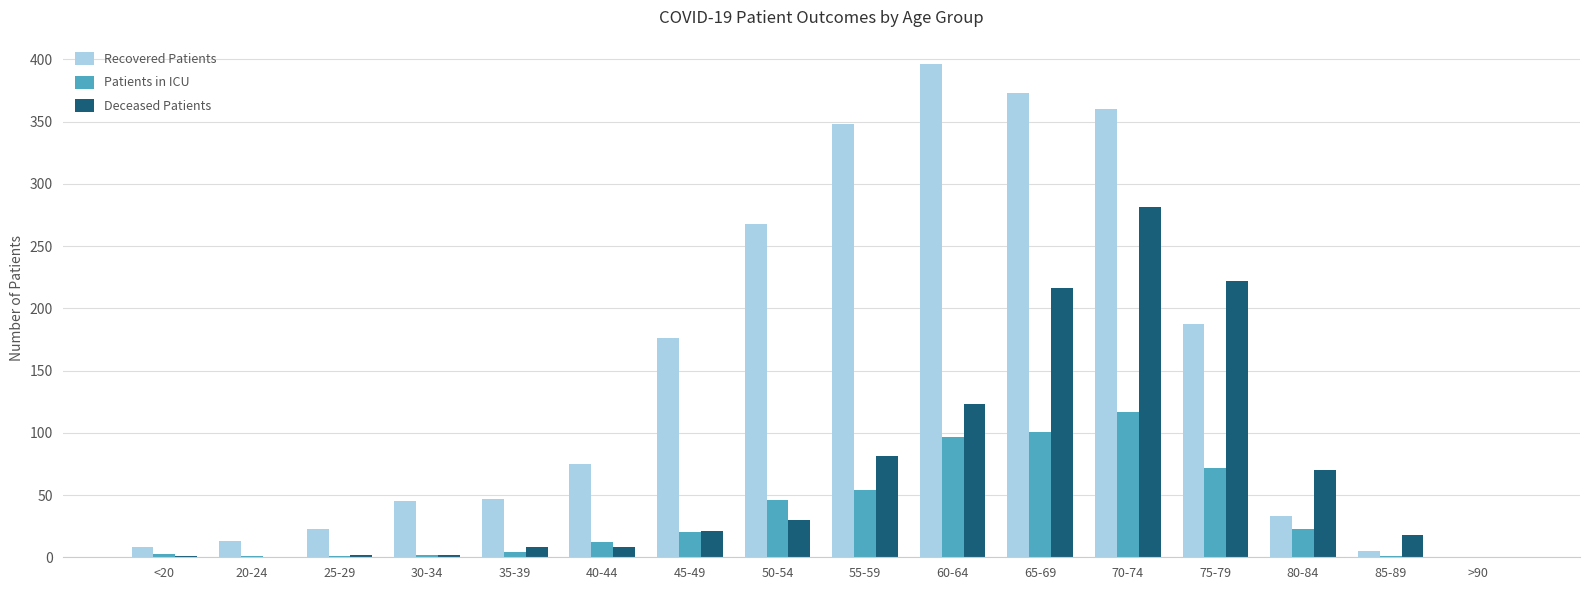

Between 45-49 and 85-89, which series saw the biggest shift?

Recovered Patients